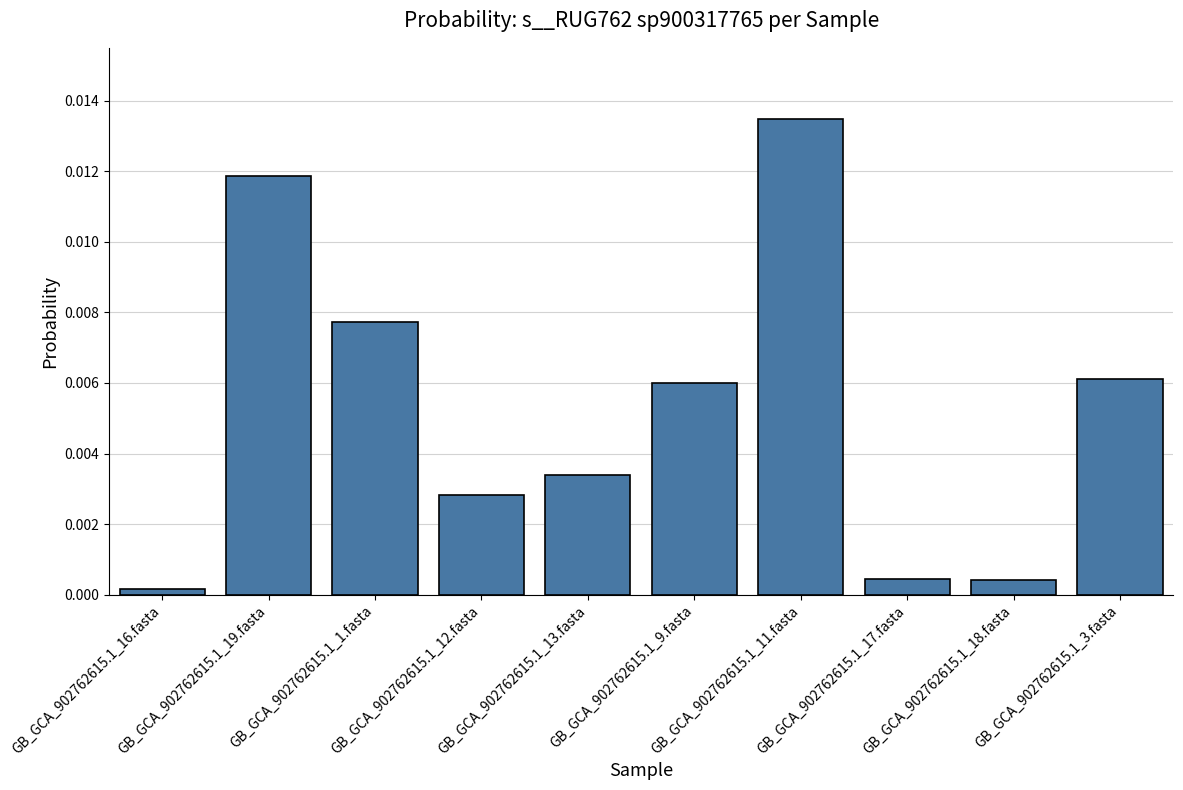

How many series are shown in this chart?

1